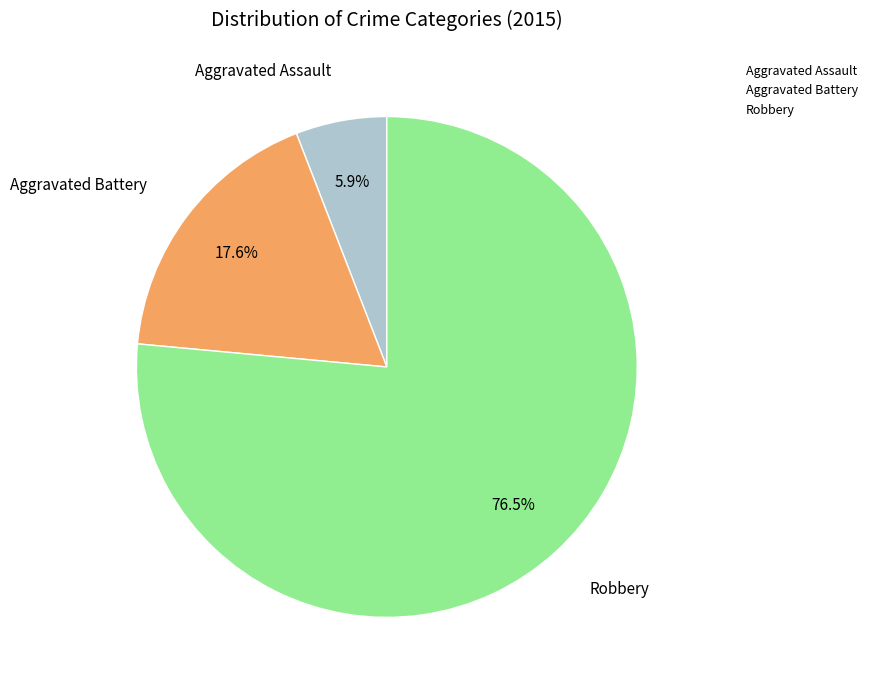

Which category has the smallest portion of the pie?

Aggravated Assault